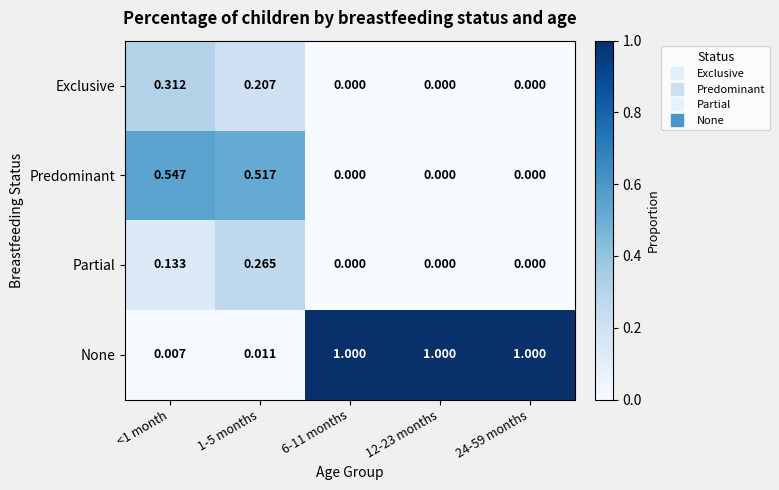

Rank the series at <1 month from lowest to highest value.

None, Partial, Exclusive, Predominant